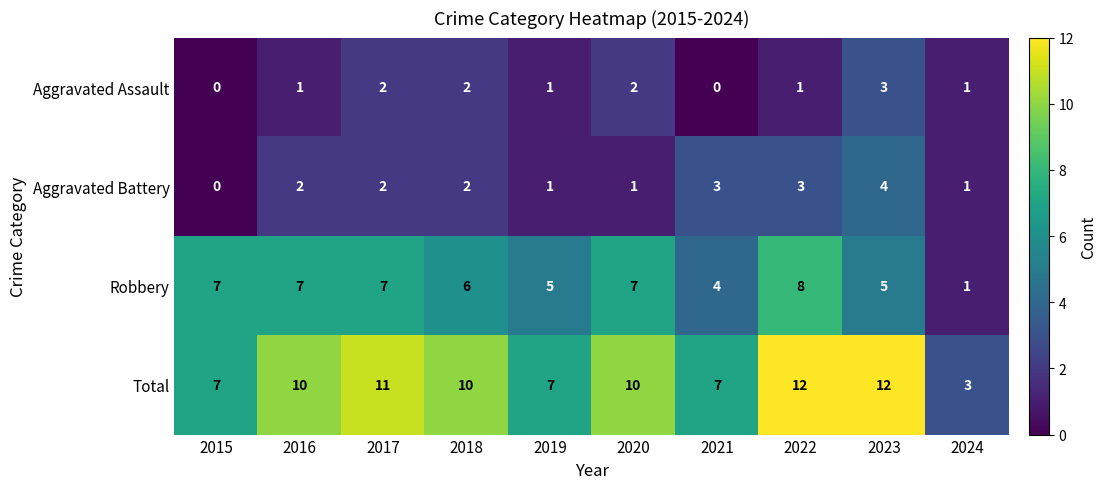

What is the average value of the Total series?

9